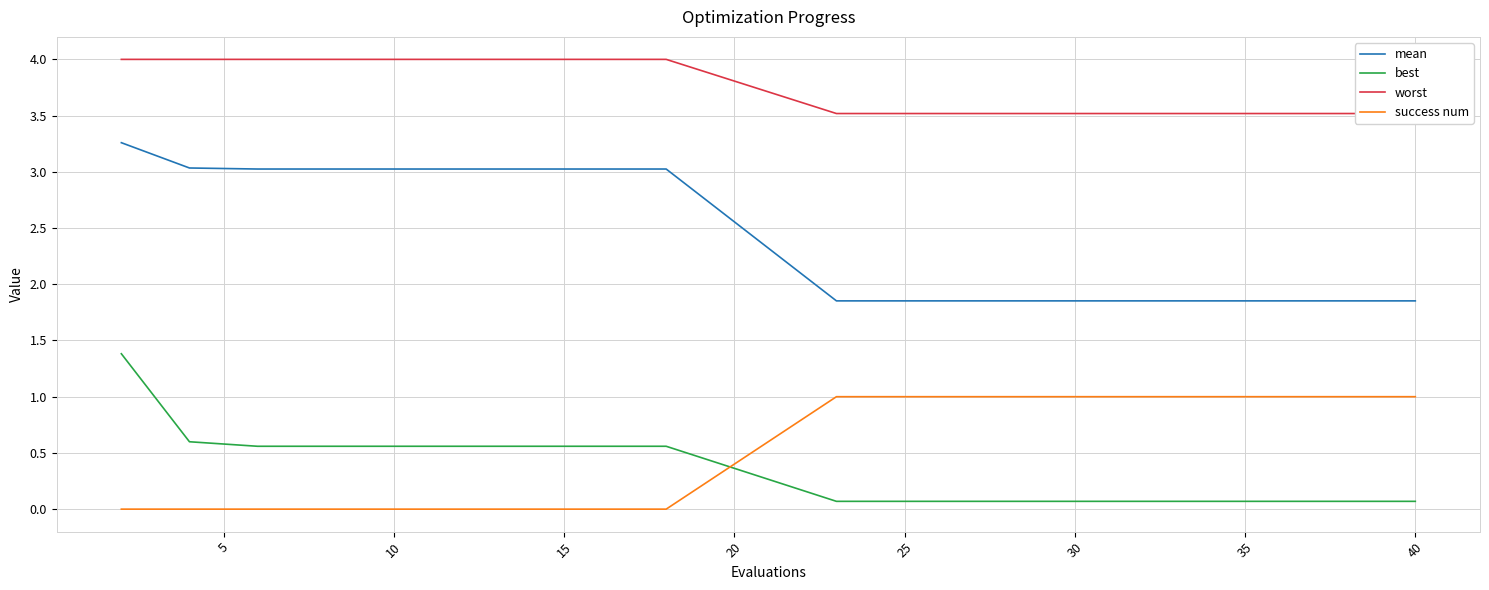

Is it true that mean equals 3.0 at 10?

True